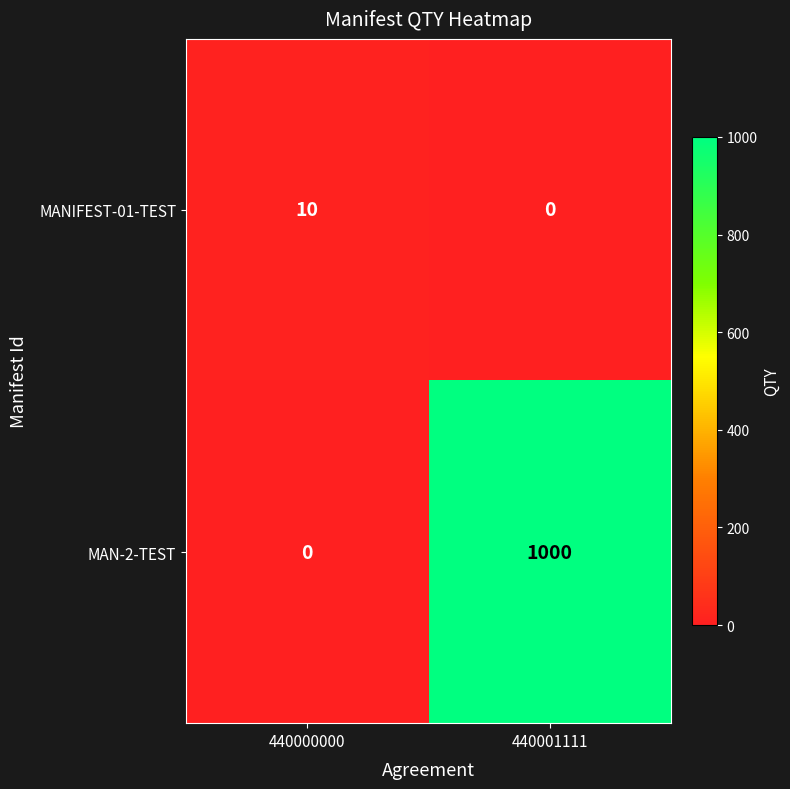

Between 440000000 and 440001111, which series saw the biggest shift?

MAN-2-TEST